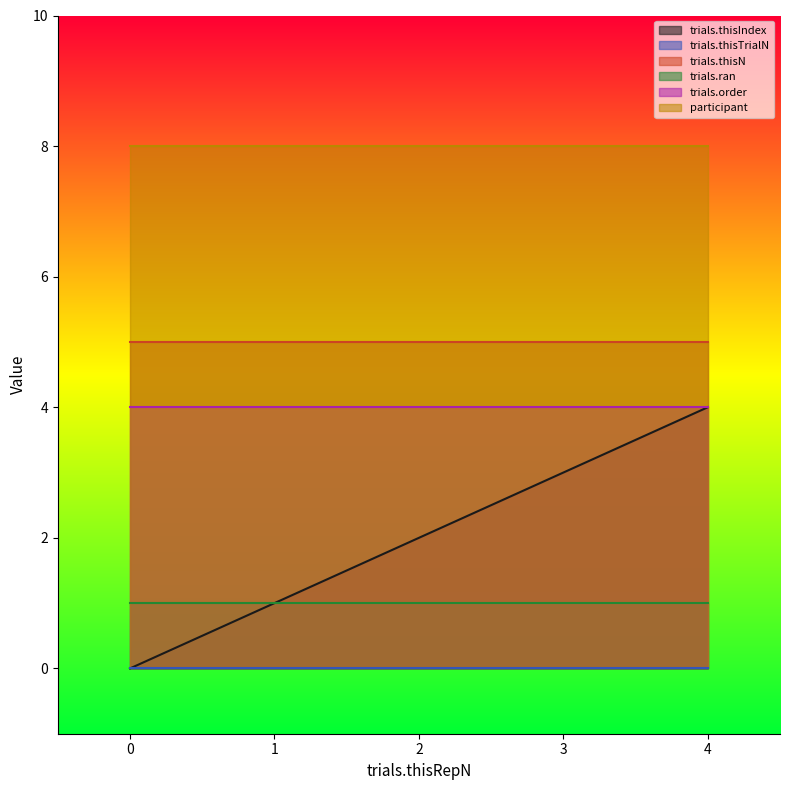

Does the chart display data point markers on the line(s)?

No